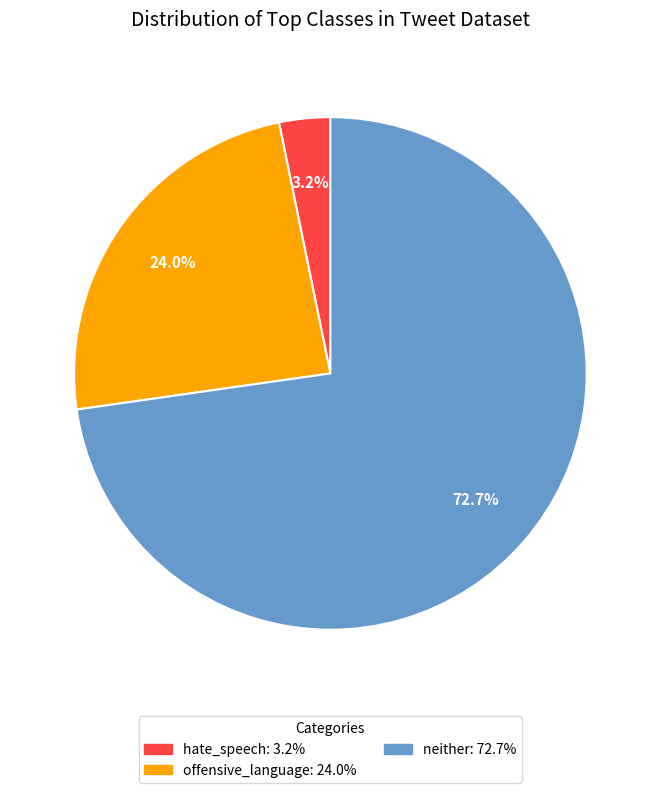

How many segments does this pie chart have?

3